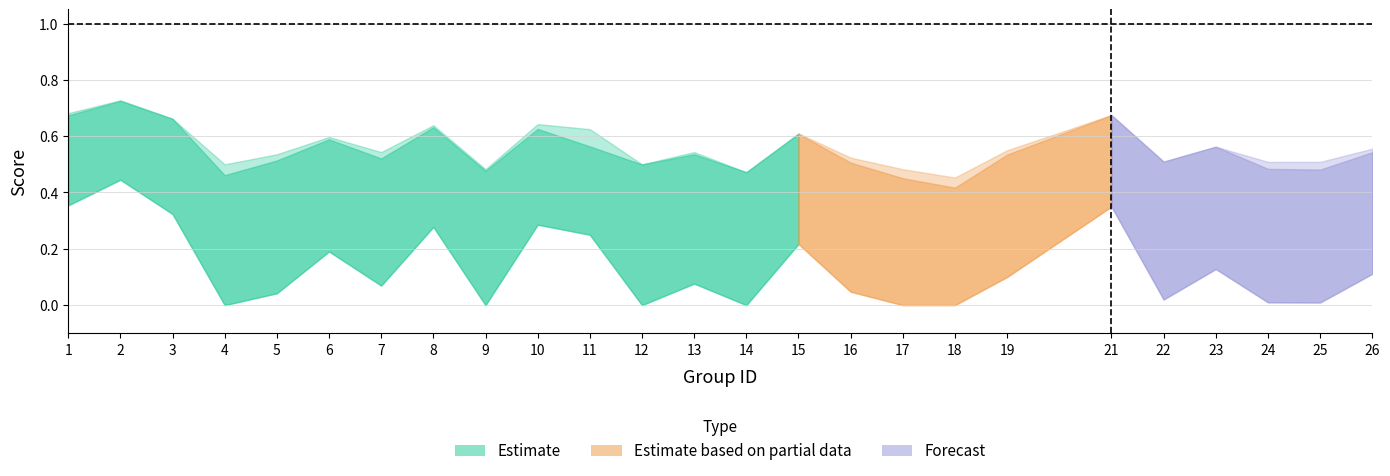

What is the sum of the f1 values at 23 and 9?

1.0